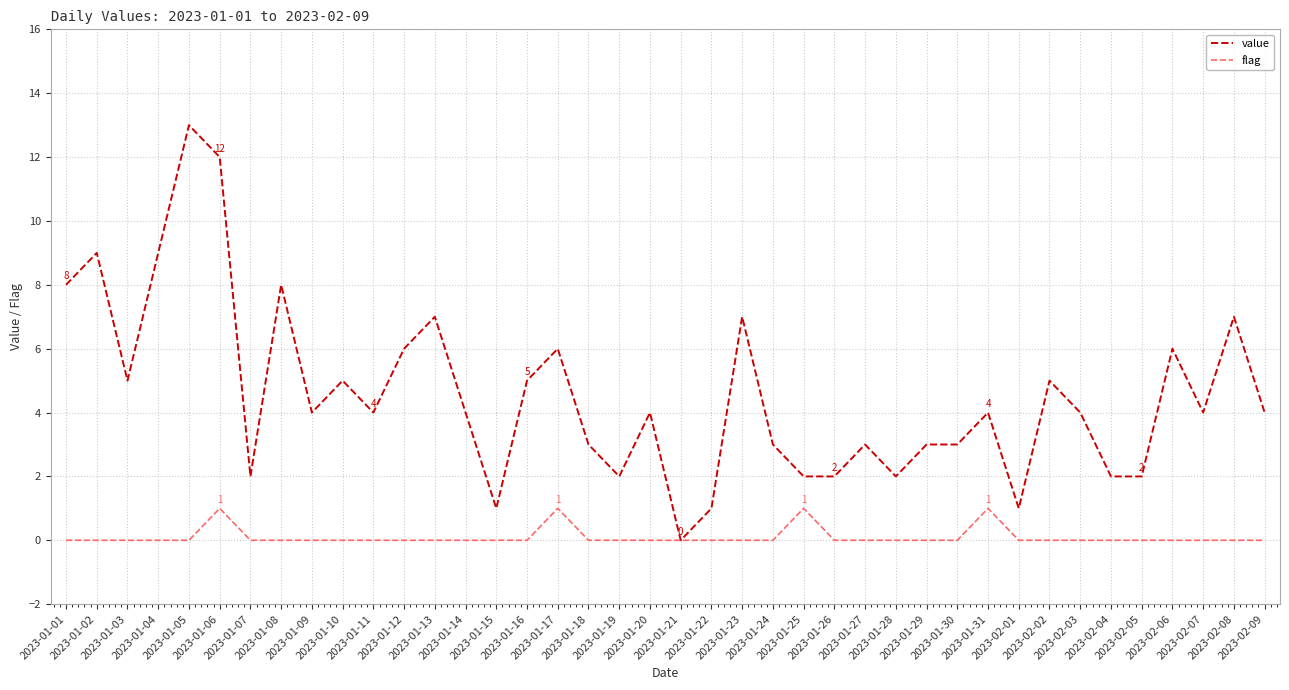

What is the difference between the highest and lowest values at 2023-01-10?

5